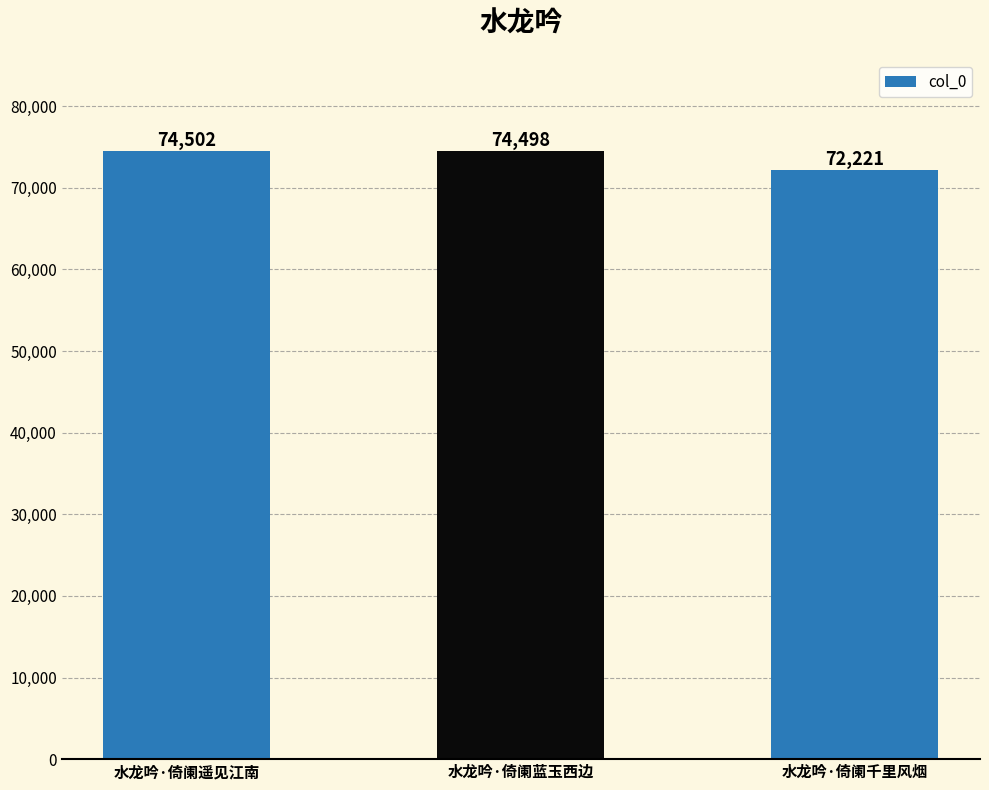

What is the label of the 3rd bar from the right?

水龙吟·倚阑遥见江南